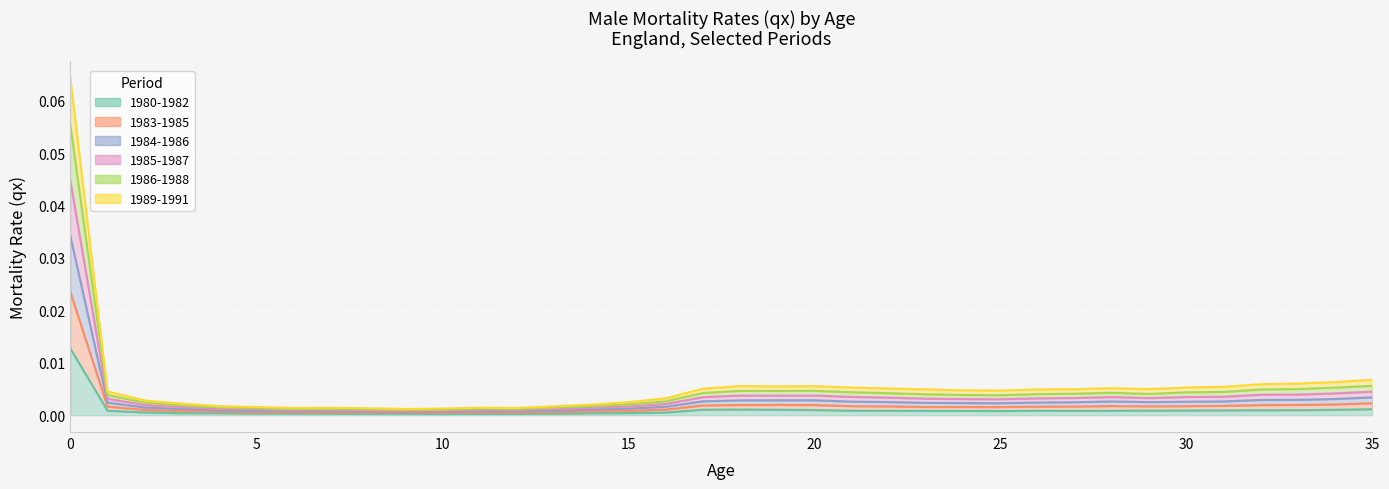

List the series in order of their overall mean, lowest first.

1980-1982, 1989-1991, 1986-1988, 1983-1985, 1984-1986, 1985-1987